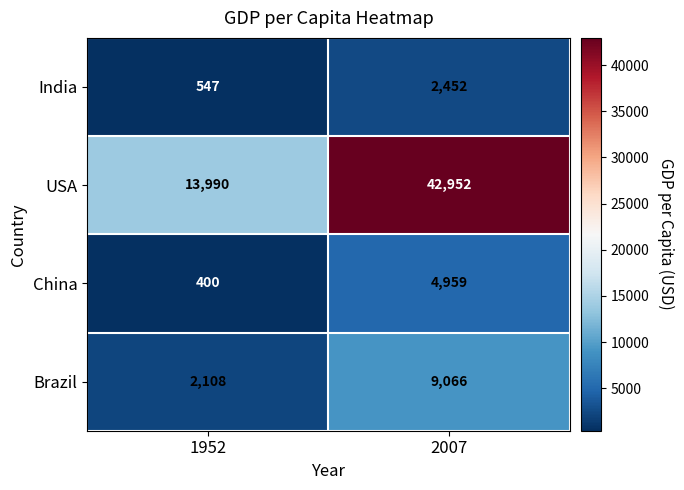

At which label is USA closest to 28471?

1952